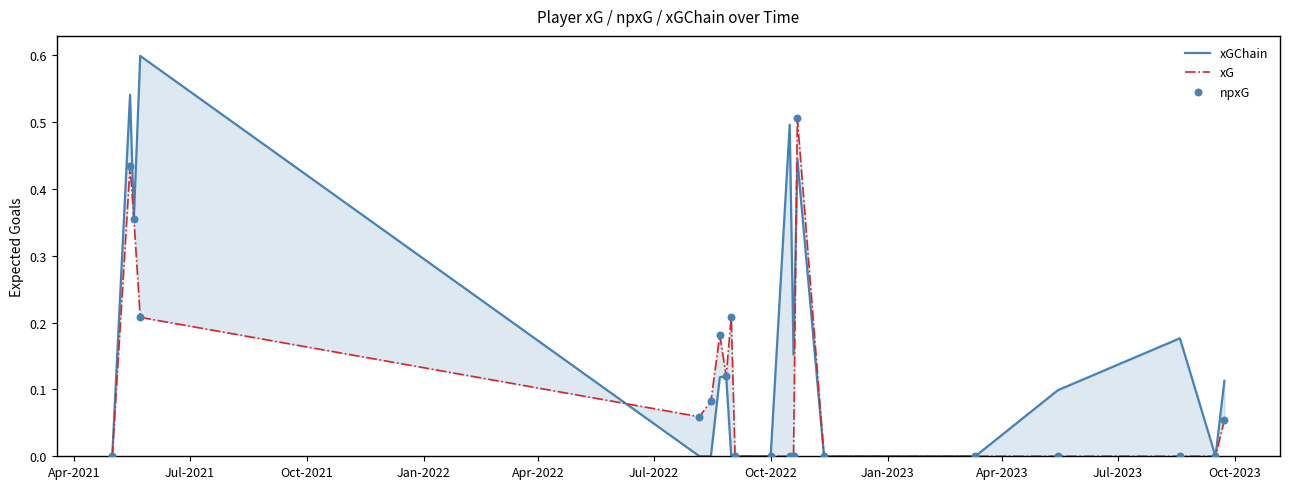

Which series reaches the maximum Y coordinate?

xGChain